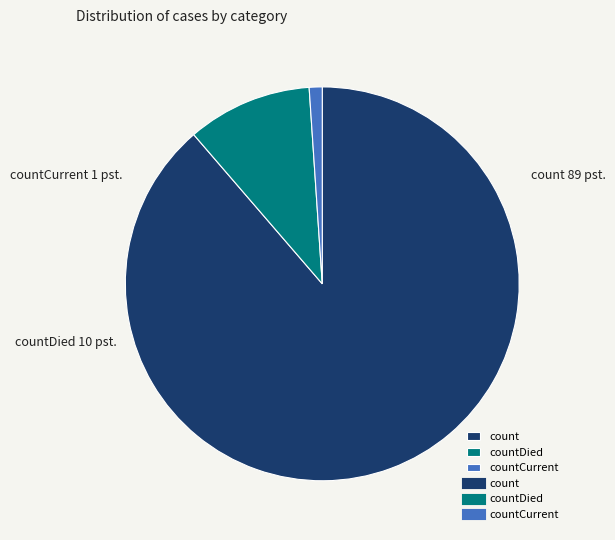

Does countCurrent account for over 50% of the chart?

No